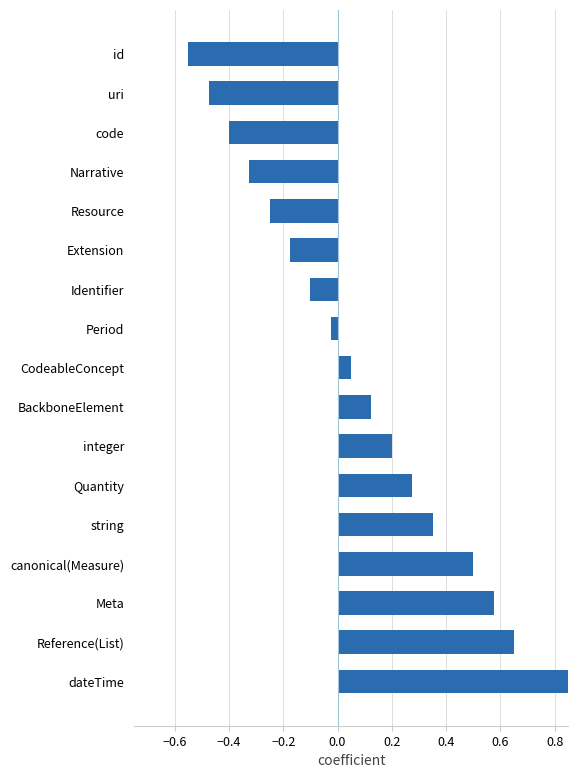

Does the chart contain stacked bars?

No